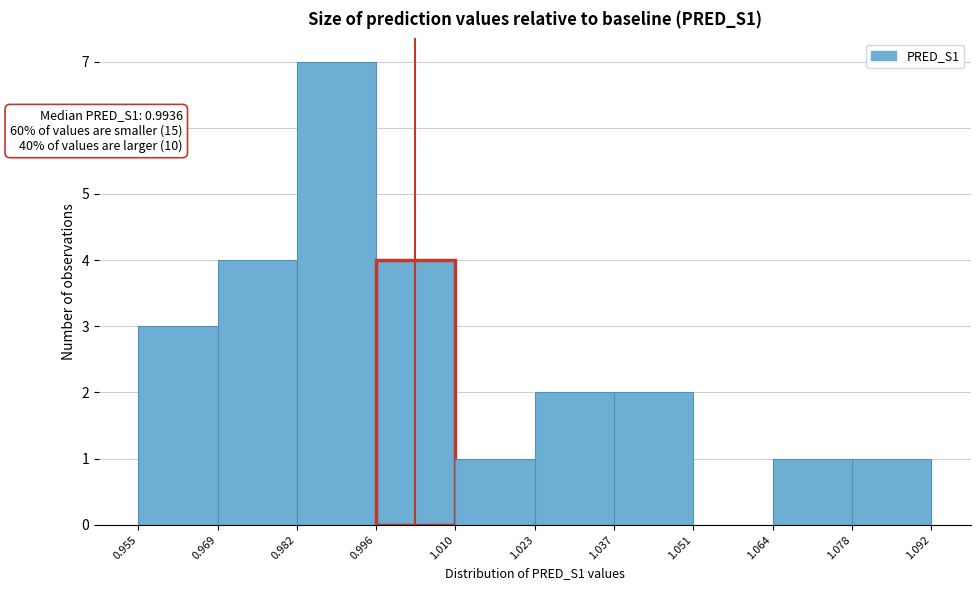

Which range on the x-axis has the tallest bar?

0.982 to 0.996